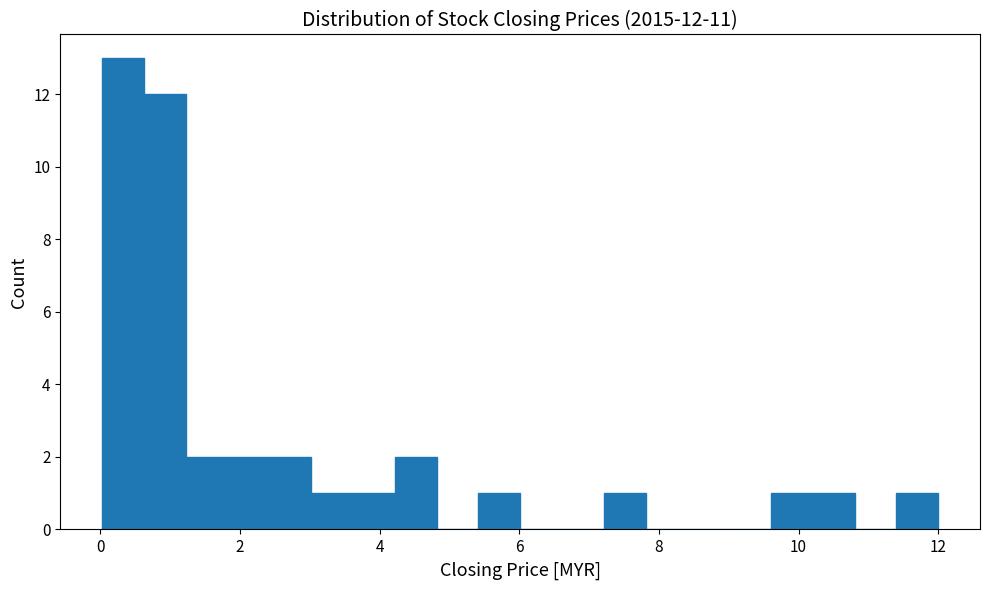

Around what value on the x-axis is the tallest bar? Give the approximate position of its centre, as read against the axis.

0.4